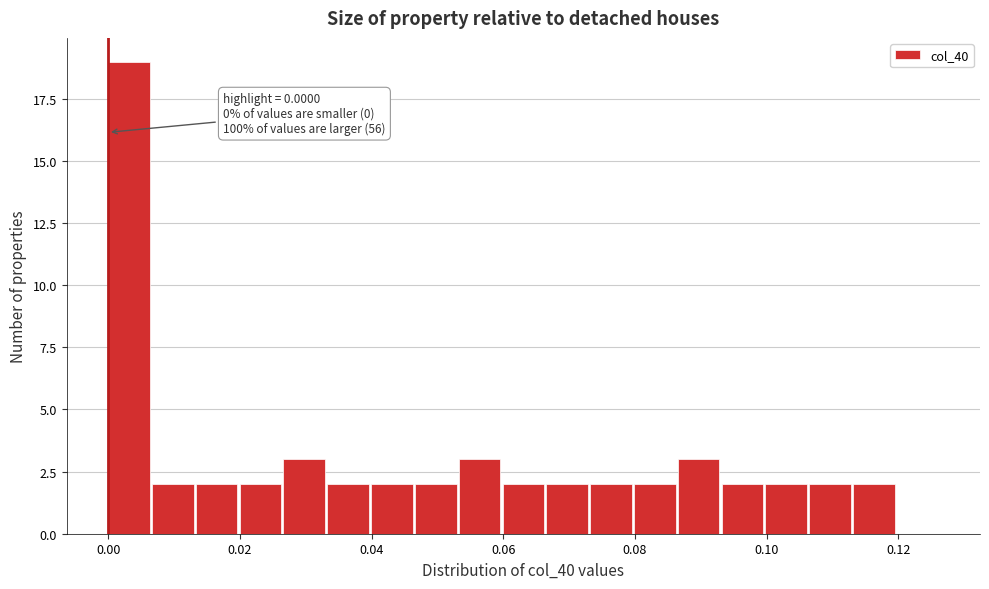

Around what value on the x-axis is the tallest bar? Give the approximate position of its centre, as read against the axis.

0.004